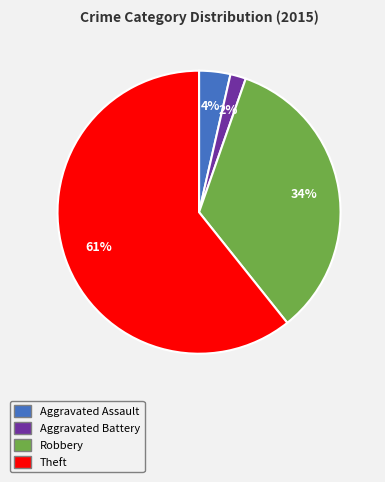

To the nearest percent, what is the average slice percentage?

25%